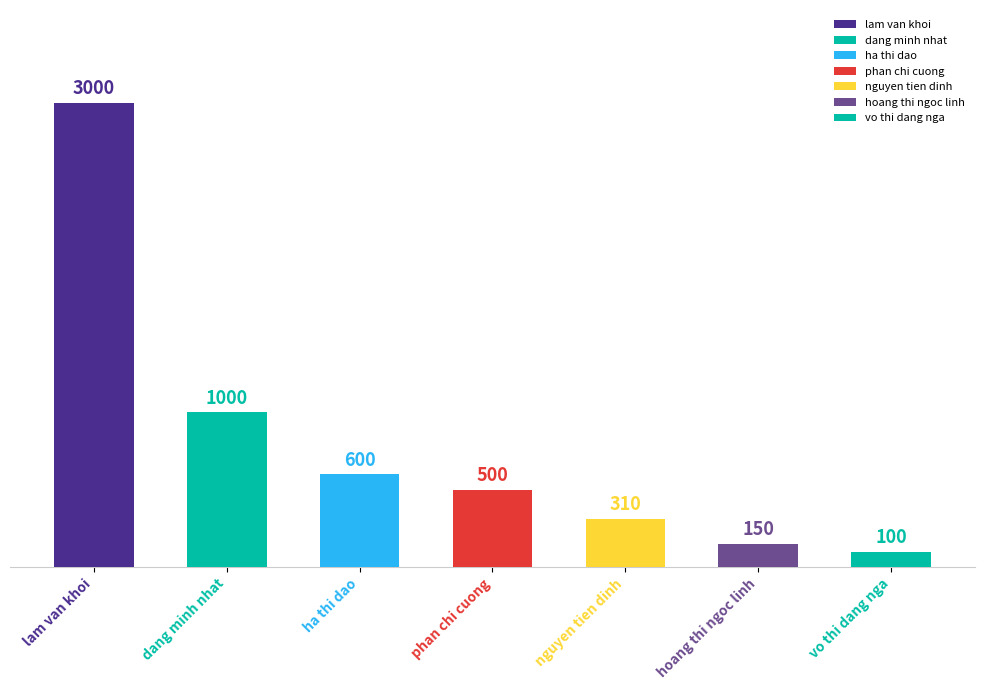

At which category does the chart reach its peak across all series?

lam van khoi